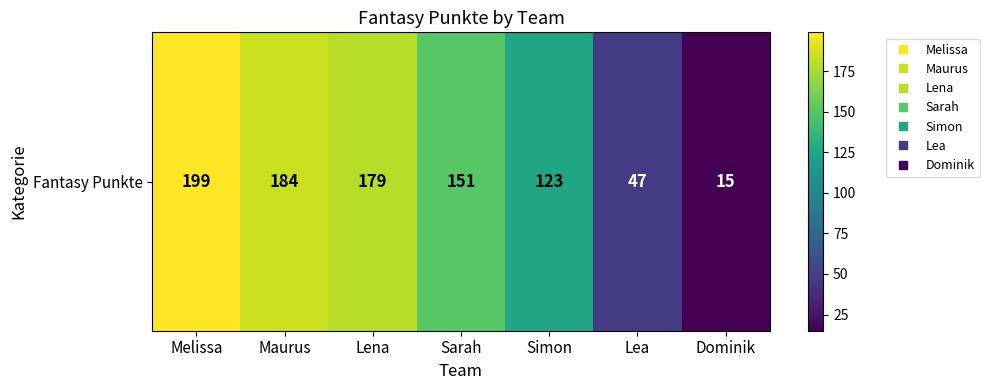

What is the difference between the maximum and minimum values?

184